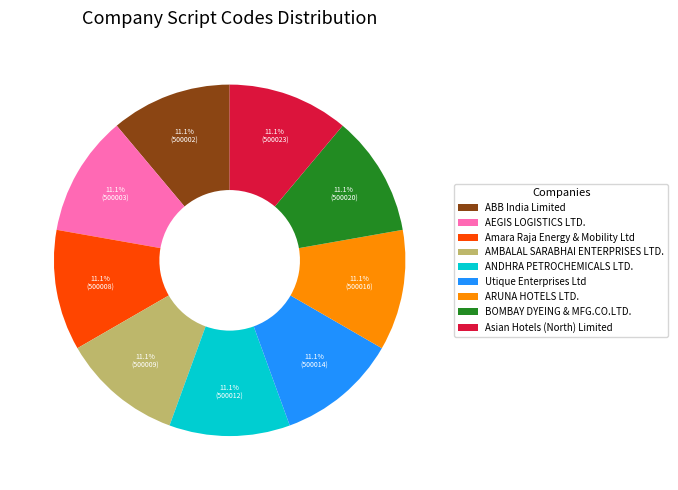

Is there a majority slice in this chart?

No